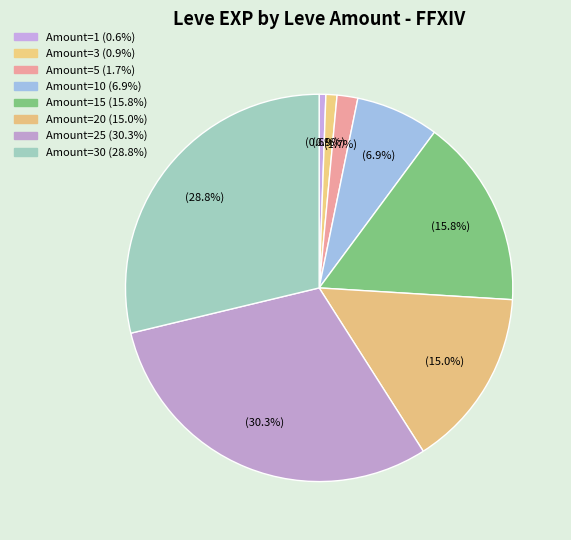

How many segments does this pie chart have?

8